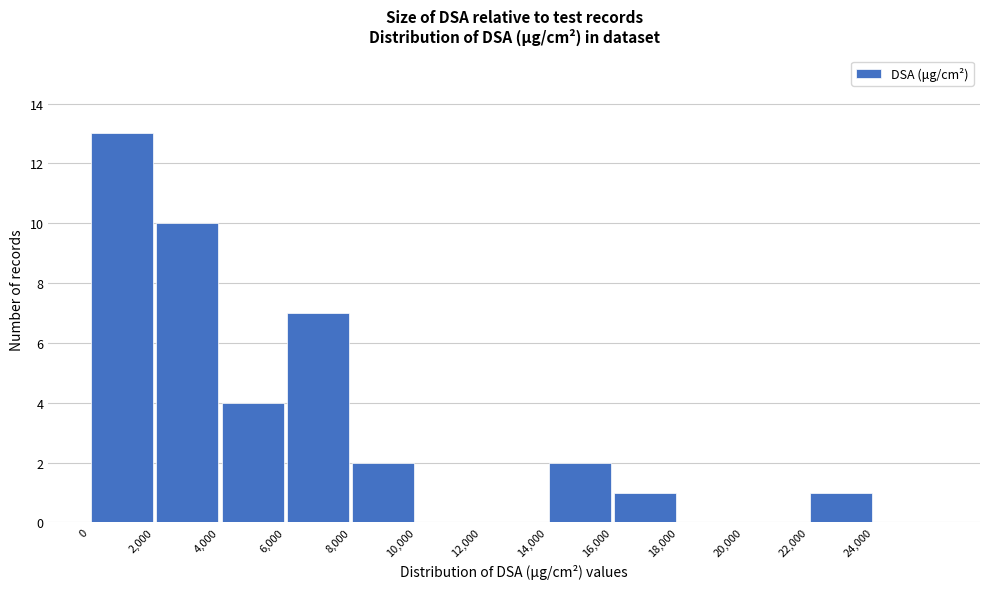

Reading left to right, list every bar in this chart as the range it spans on the x-axis followed by its height. The values are not printed on the chart, so give them approximately, as read against the axis.

0 to 2000: 13
2000 to 4000: 10
4000 to 6000: 4
6000 to 8000: 7
8000 to 10000: 2
10000 to 12000: 0
12000 to 14000: 0
14000 to 16000: 2
16000 to 18000: 1
18000 to 20000: 0
20000 to 22000: 0
22000 to 24000: 1
24000 to 26000: 0